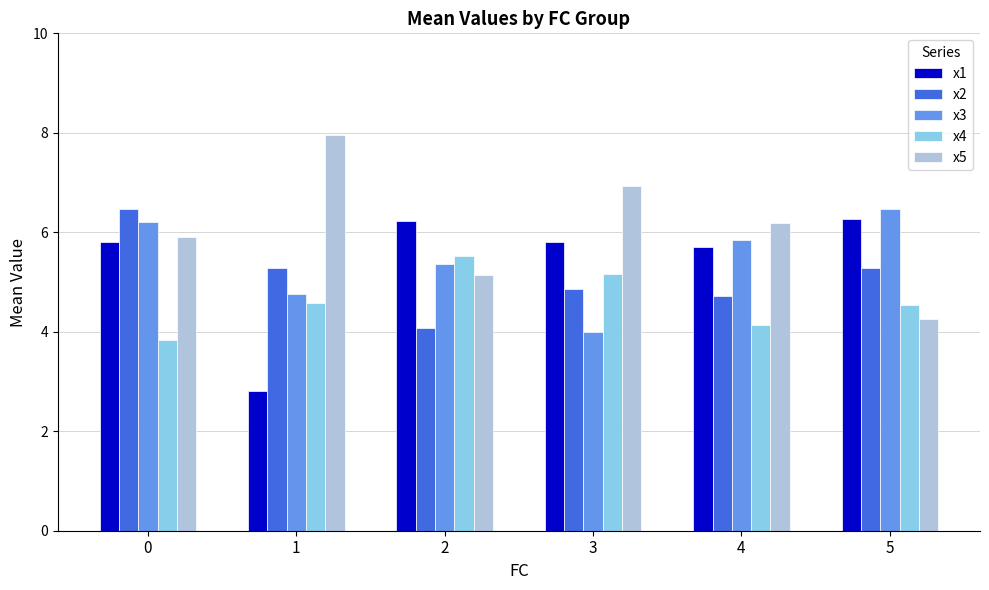

Which category has the lowest value in the x2 series?

2